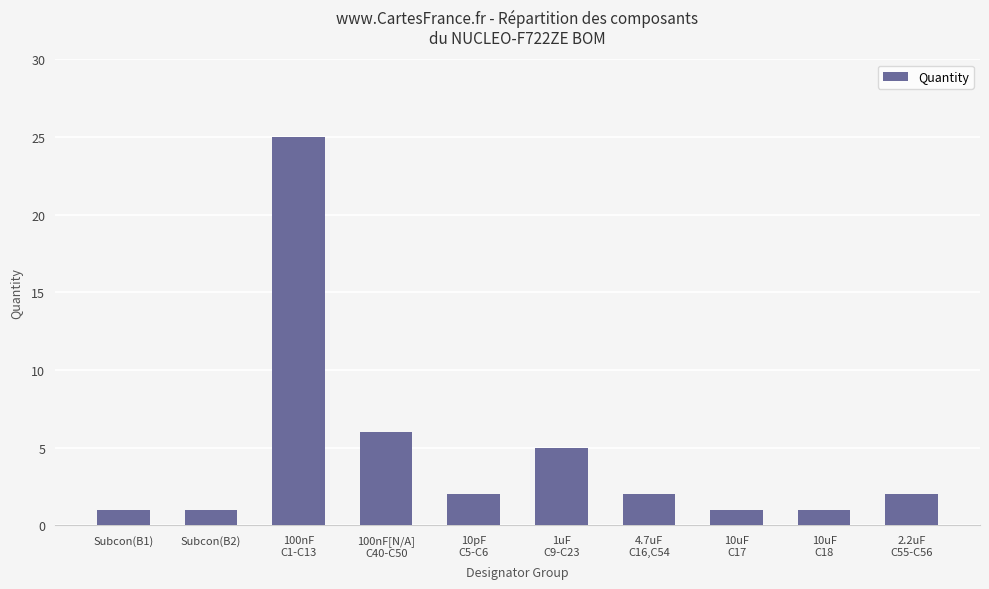

Does the chart contain any negative values?

No